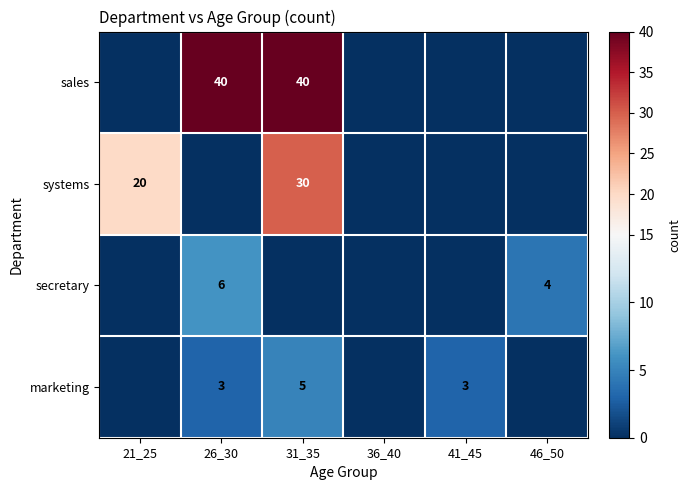

What is the sum of the secretary values at 26_30 and 46_50?

10